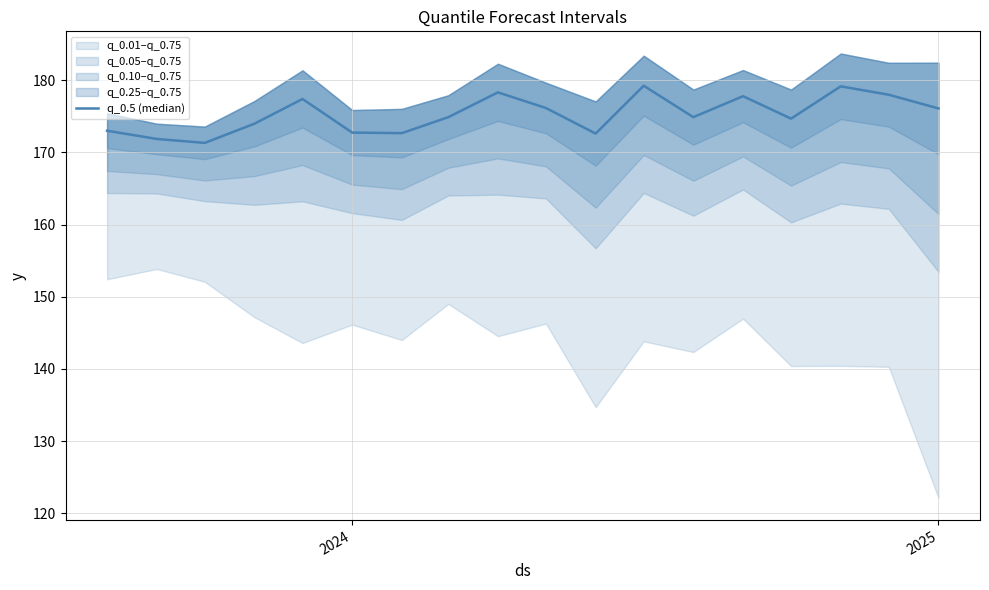

What is the greatest value displayed?

179.2